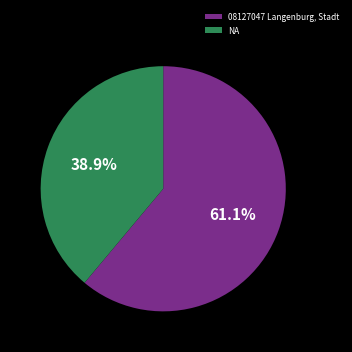

Rank the categories by value from highest to lowest.

08127047 Langenburg, Stadt, NA